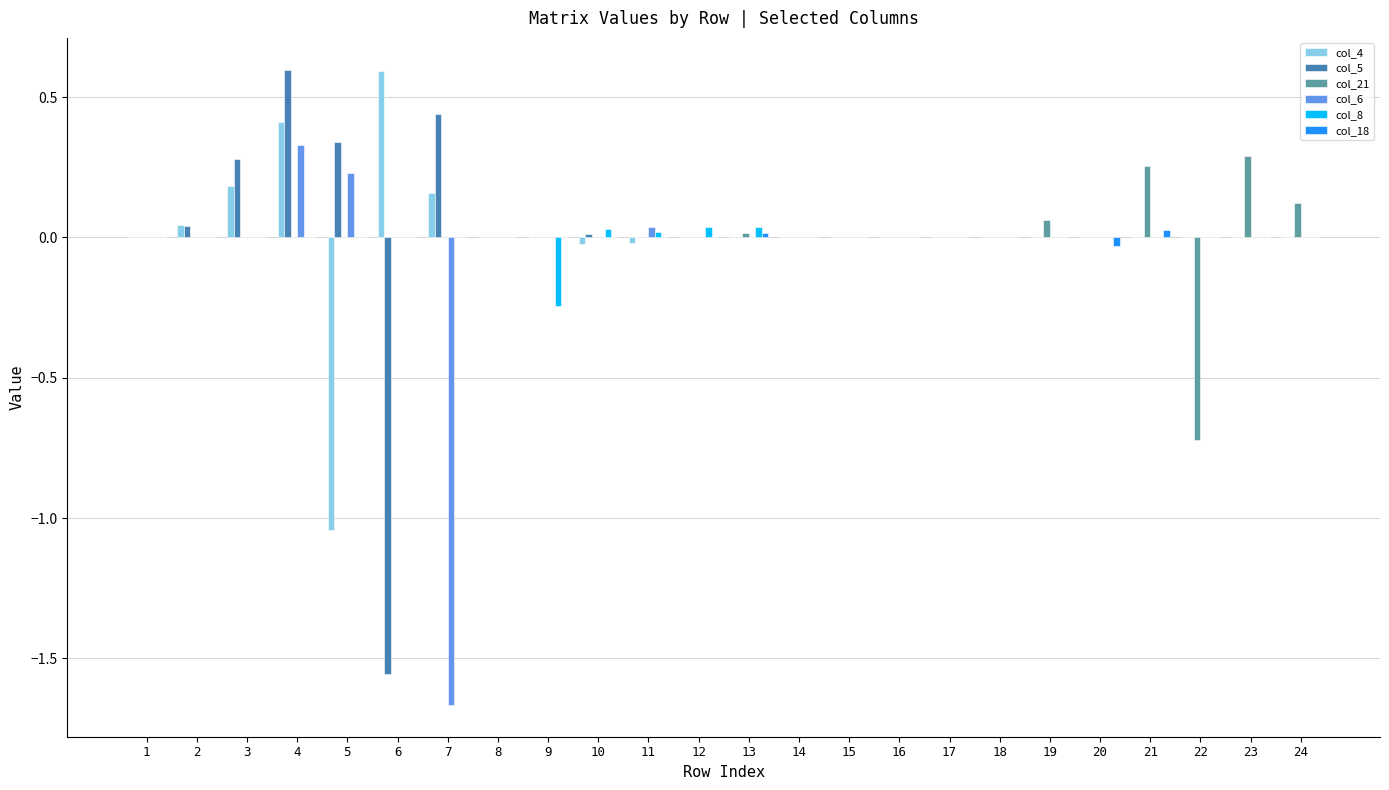

Which series changed the most between 1 and 5?

col_4